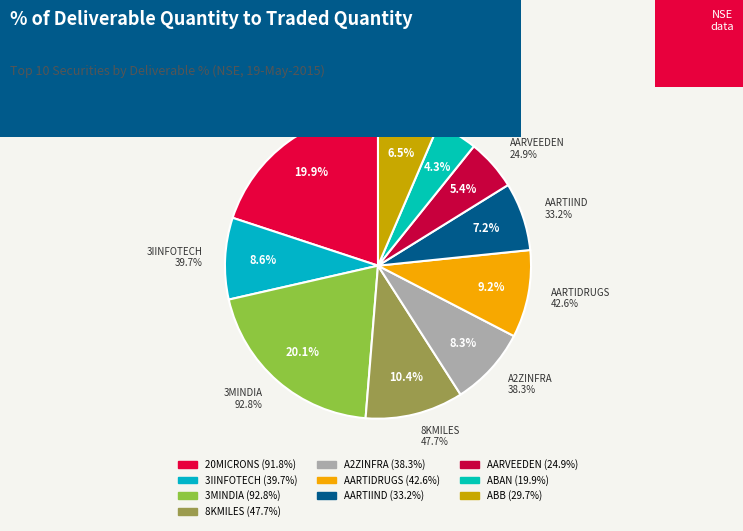

Which has a higher value, ABB or 20MICRONS?

20MICRONS